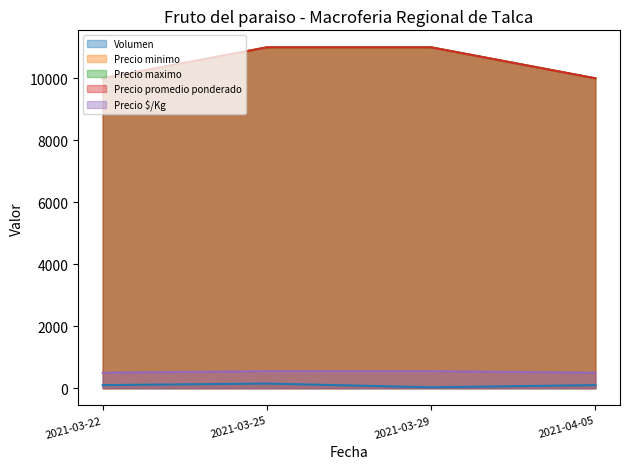

What is the highest value of the Volumen series?

150